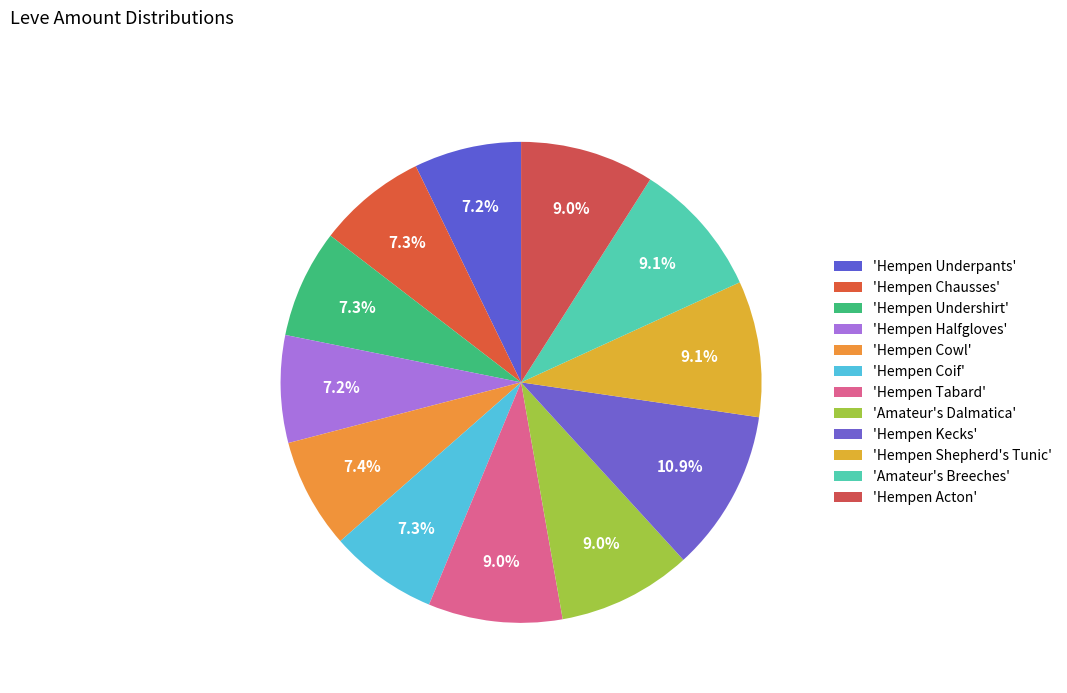

Count the number of slices in the pie.

12